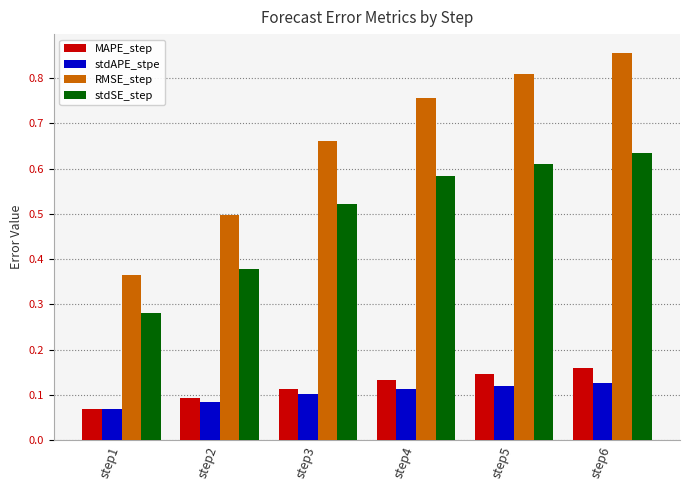

True or false: stdSE_step has a value of 0.4 at step5.

False